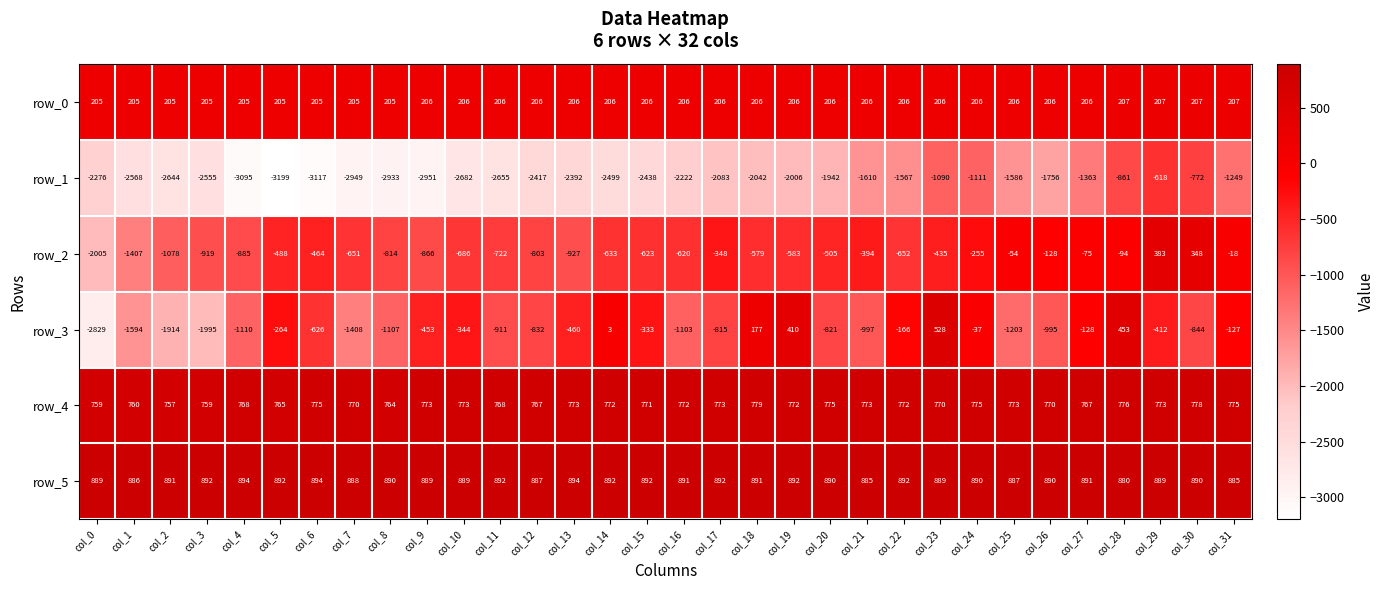

Between col_22 and col_24, which series saw the biggest shift?

row_1